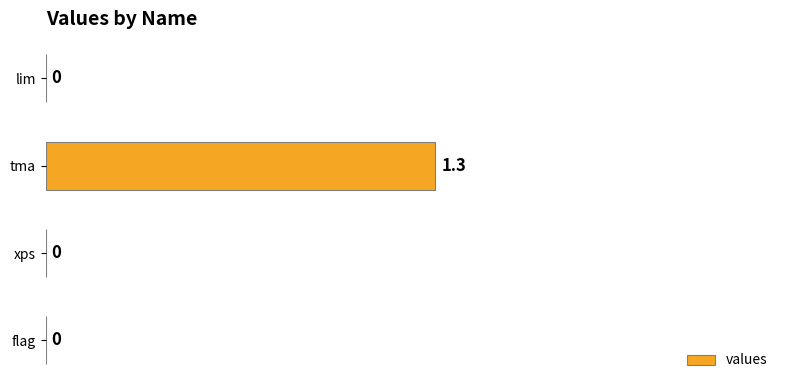

How many values are between 0 and 1?

3